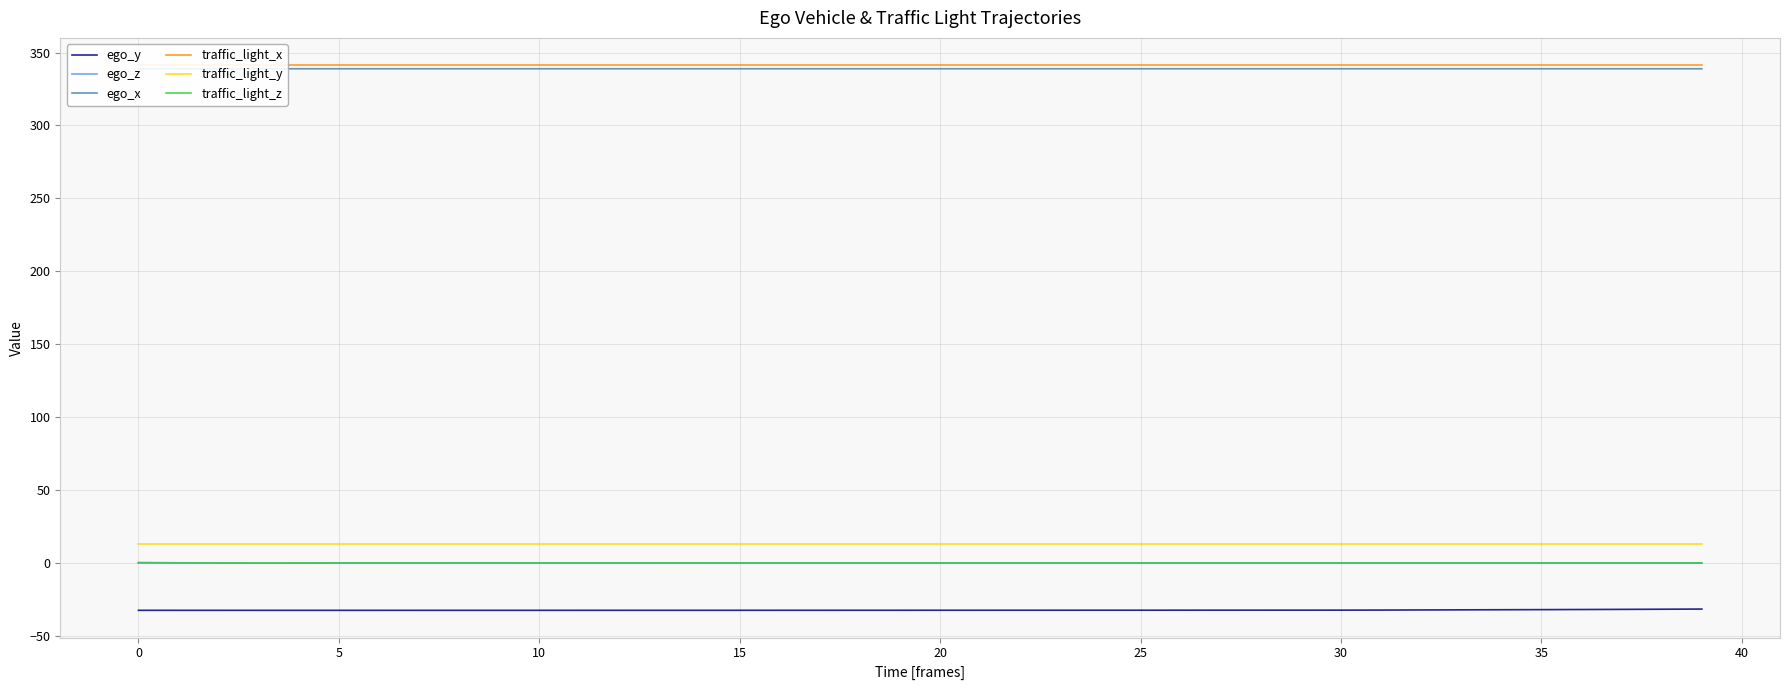

At how many categories does at least one series exceed 285?

40